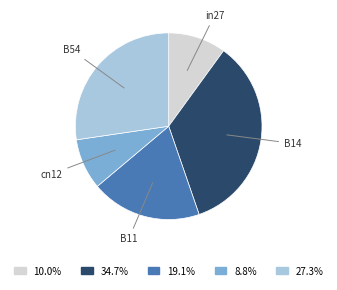

Does B11 account for over 50% of the chart?

No